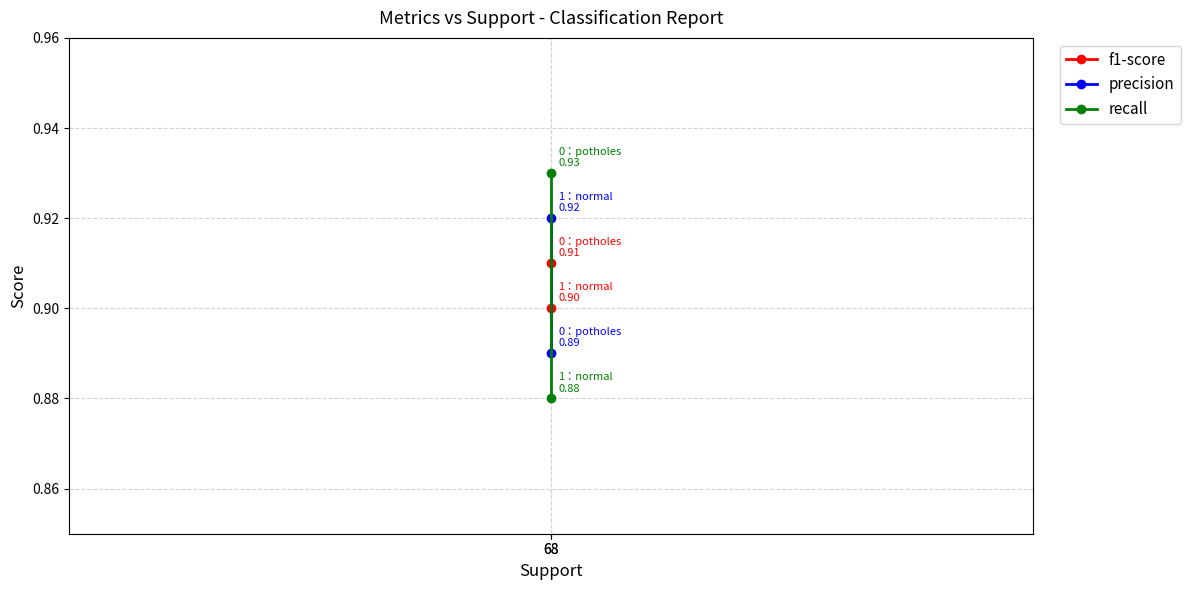

True or false: precision has a value of 0.4 at 68.

False